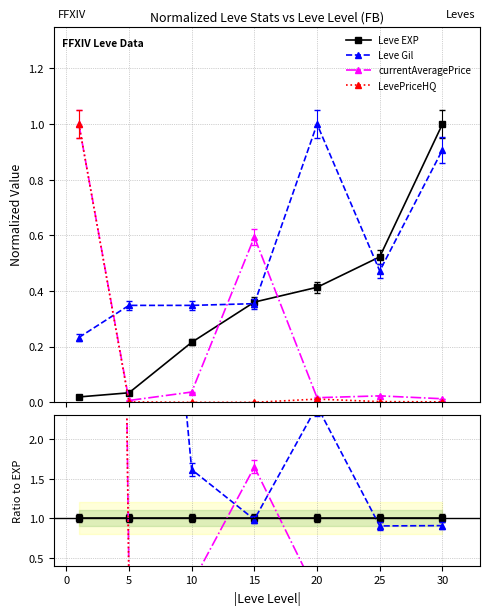

Which series has the largest range (max minus min)?

LevePriceHQ